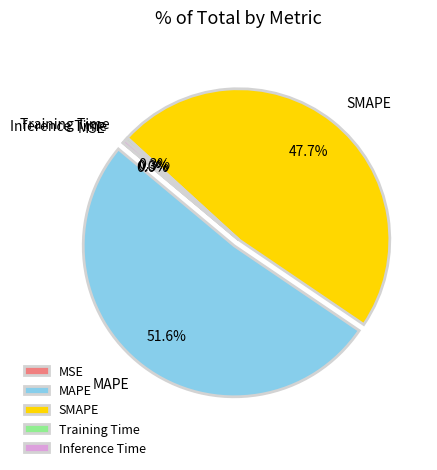

What portion of the pie excludes SMAPE?

52.3%